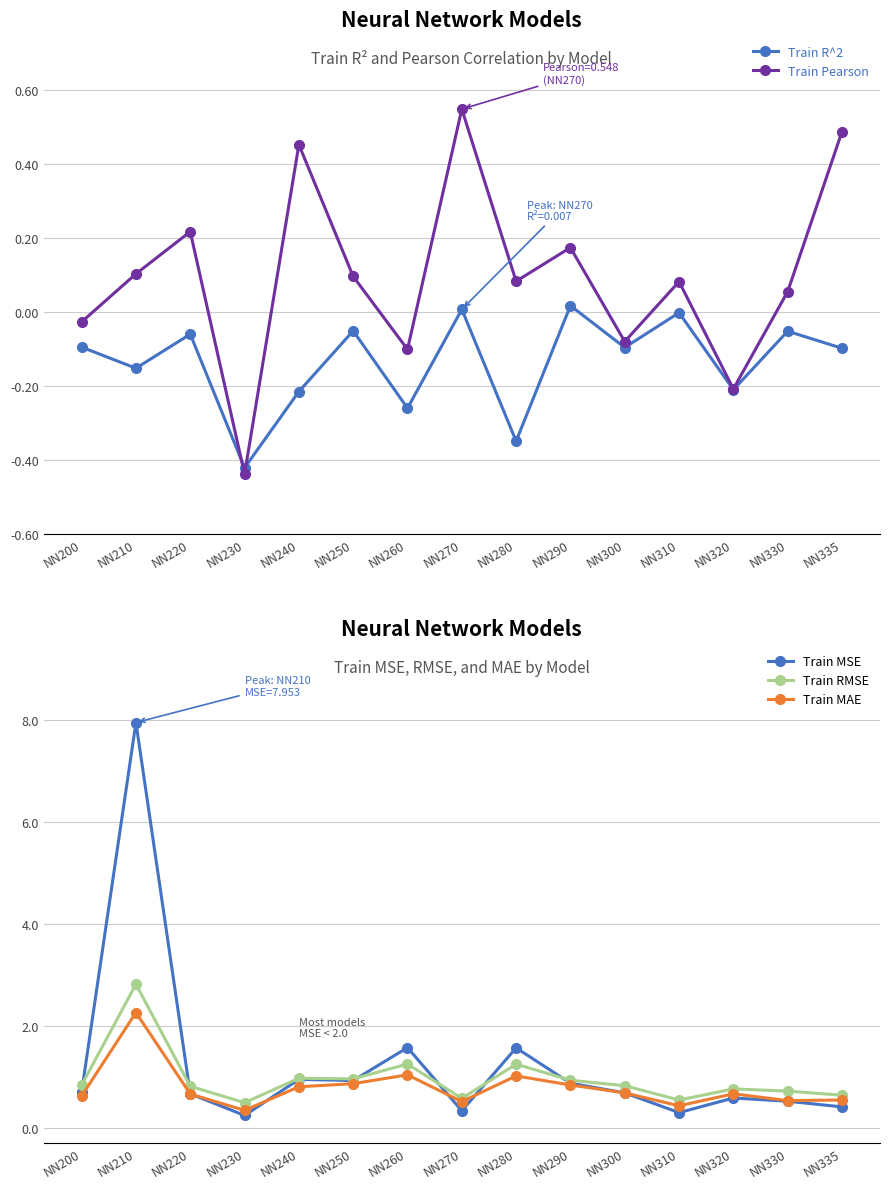

Reading right to left, list all the values displayed in this chart.

Train R^2: NN335=-0.1	NN330=-0.1	NN320=-0.2	NN310=-0.0	NN300=-0.1	NN290=0.0	NN280=-0.3	NN270=0.0	NN260=-0.3	NN250=-0.1	NN240=-0.2	NN230=-0.4	NN220=-0.1	NN210=-0.2	NN200=-0.1
Train Pearson: NN335=0.5	NN330=0.1	NN320=-0.2	NN310=0.1	NN300=-0.1	NN290=0.2	NN280=0.1	NN270=0.5	NN260=-0.1	NN250=0.1	NN240=0.5	NN230=-0.4	NN220=0.2	NN210=0.1	NN200=-0.0
Train MSE: NN335=0.4	NN330=0.5	NN320=0.6	NN310=0.3	NN300=0.7	NN290=0.9	NN280=1.6	NN270=0.3	NN260=1.6	NN250=0.9	NN240=1.0	NN230=0.2	NN220=0.7	NN210=8.0	NN200=0.7
Train RMSE: NN335=0.6	NN330=0.7	NN320=0.8	NN310=0.6	NN300=0.8	NN290=0.9	NN280=1.3	NN270=0.6	NN260=1.3	NN250=1.0	NN240=1.0	NN230=0.5	NN220=0.8	NN210=2.8	NN200=0.8
Train MAE: NN335=0.6	NN330=0.5	NN320=0.7	NN310=0.4	NN300=0.7	NN290=0.8	NN280=1.0	NN270=0.5	NN260=1.0	NN250=0.9	NN240=0.8	NN230=0.3	NN220=0.7	NN210=2.3	NN200=0.6